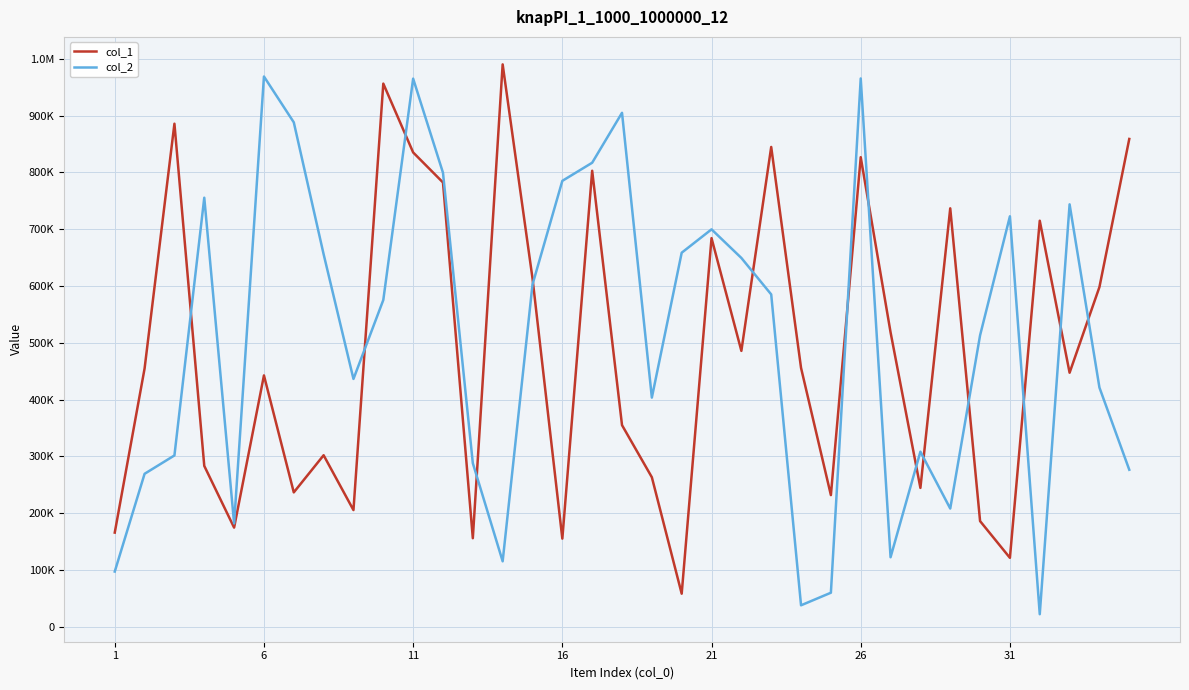

Reading left to right, list all the values displayed in this chart.

col_1: 165979	454847	885588	283364	174751	442591	236759	302124	205607	956120	835022	782173	156105	989983	613468	155381	802763	355093	263381	58464	684229	485804	844658	455819	231980	826675	518456	244644	736664	186215	121558	714831	447357	598116	858735
col_2: 97413	269478	301769	755342	182091	968629	887993	655857	436388	575348	964880	799299	288179	115454	602522	785002	816902	904770	403540	658538	699659	649307	585158	38041	60173	965228	122603	308377	208315	513171	722623	22327	743683	421269	276579